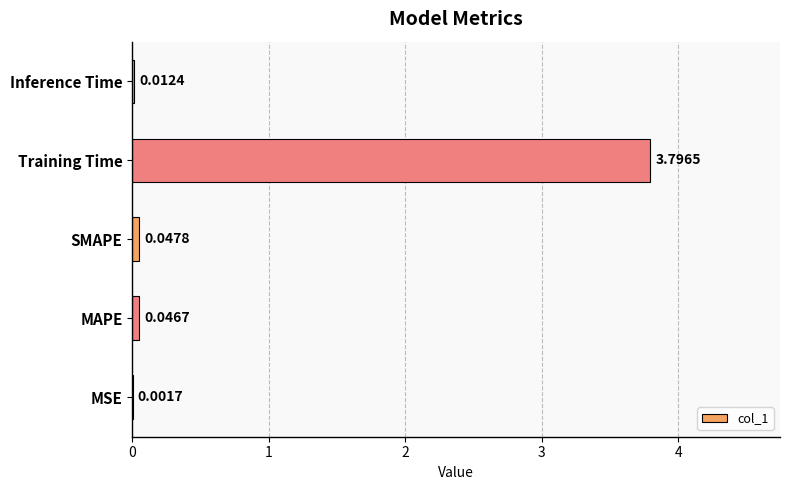

What is the sum of the values at MSE and Training Time?

3.8